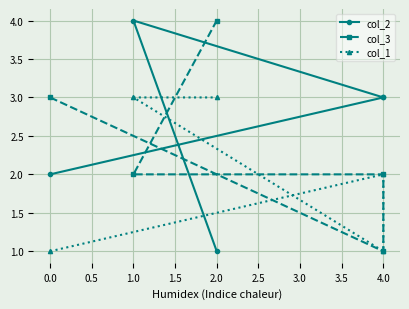

List the series in order of their overall mean, lowest first.

col_1, col_3, col_2